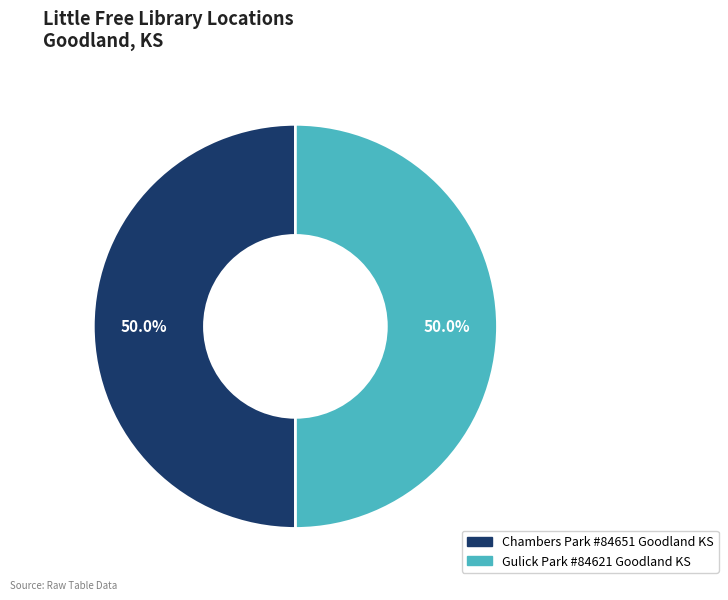

Approximately how many times larger is the value at Gulick Park #84621 Goodland KS compared to Chambers Park #84651 Goodland KS?

1.0